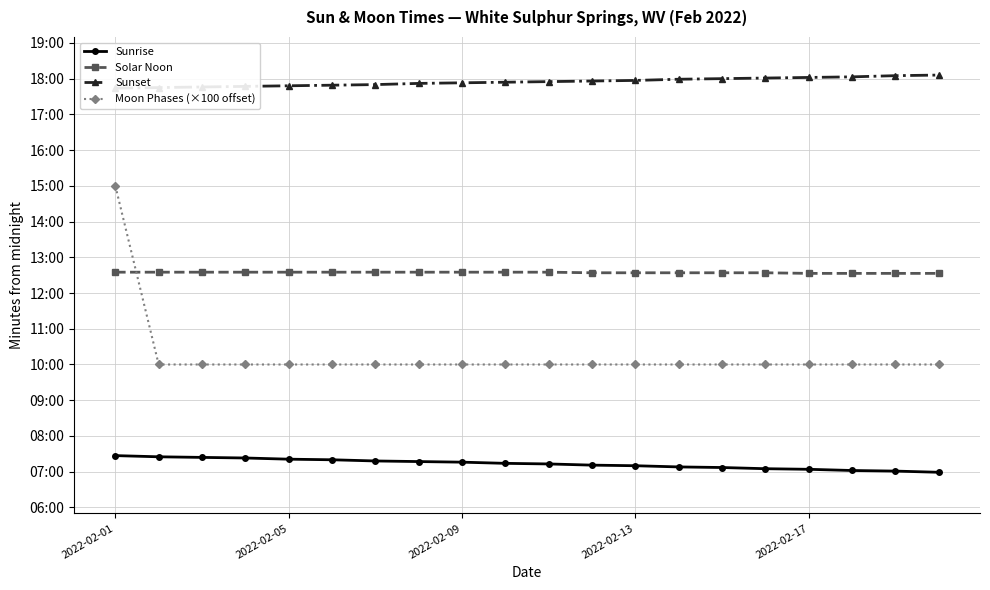

True or false: Sunrise and Moon Phases (×100 offset) intersect in this chart.

False